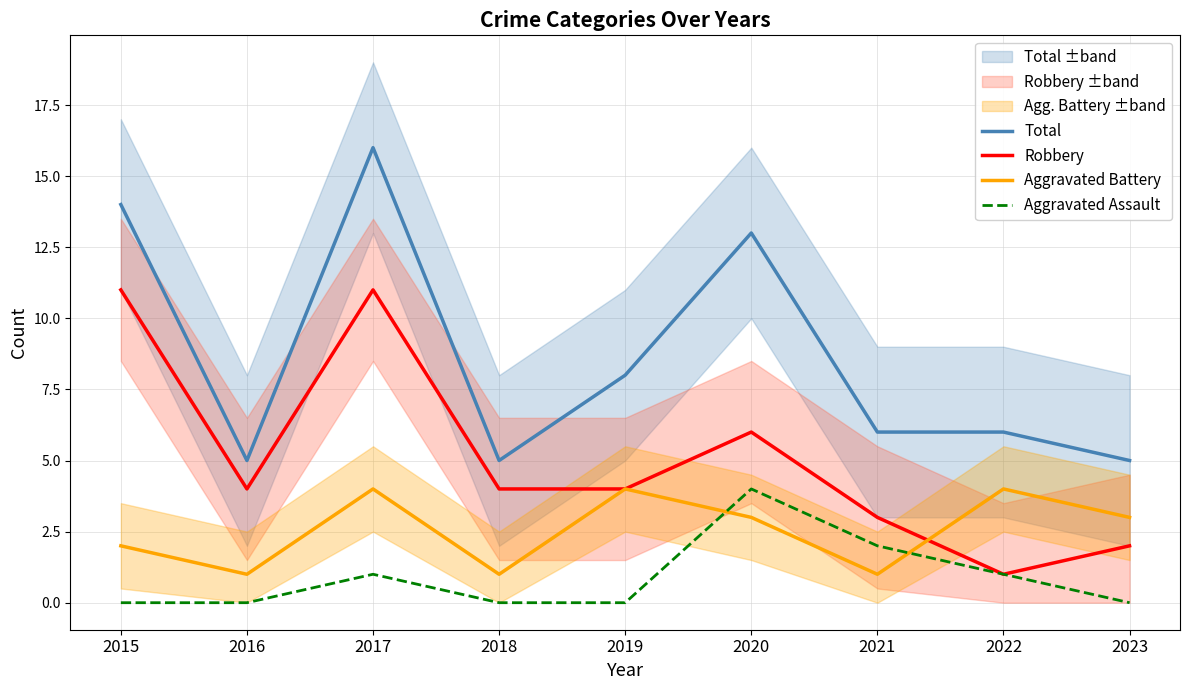

Reading left to right, extract all data points from this chart.

Total: 2015=14	2016=5	2017=16	2018=5	2019=8	2020=13	2021=6	2022=6	2023=5
Robbery: 2015=11	2016=4	2017=11	2018=4	2019=4	2020=6	2021=3	2022=1	2023=2
Aggravated Battery: 2015=2	2016=1	2017=4	2018=1	2019=4	2020=3	2021=1	2022=4	2023=3
Aggravated Assault: 2015=0	2016=0	2017=1	2018=0	2019=0	2020=4	2021=2	2022=1	2023=0